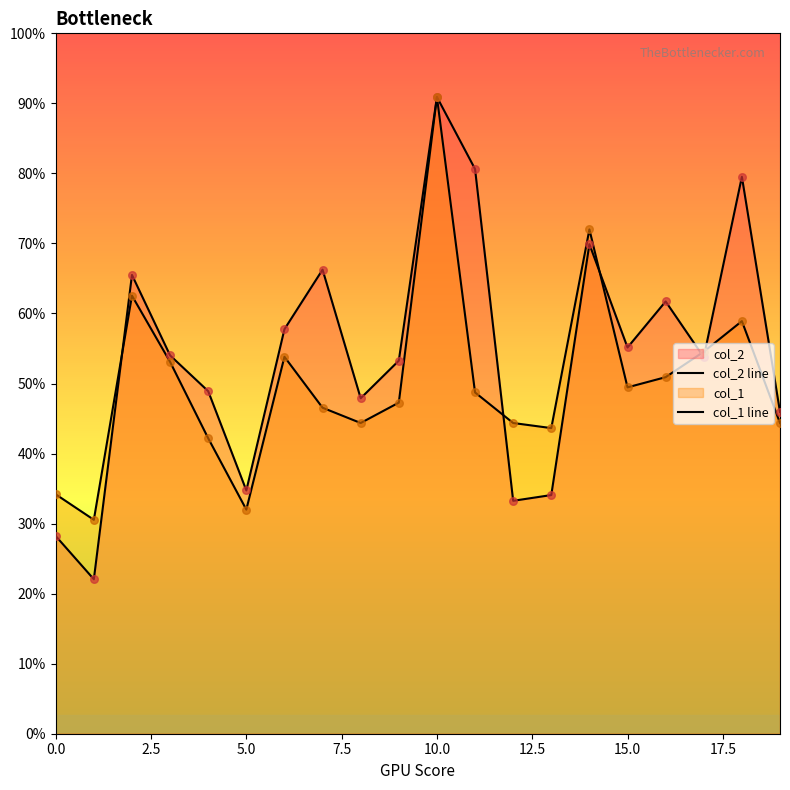

Which series has the largest total across all categories?

col_2